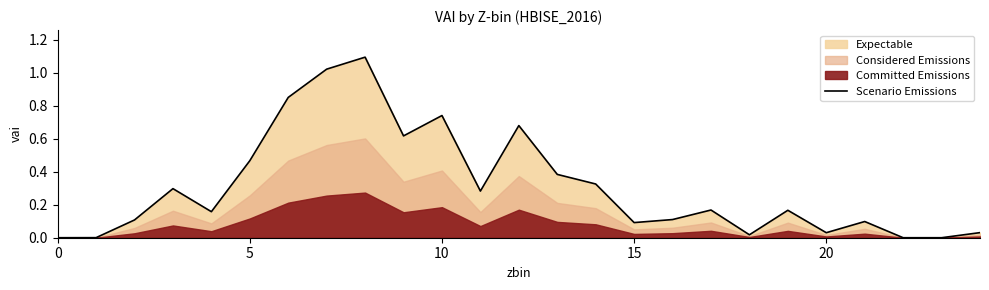

How many values are above zero?

22